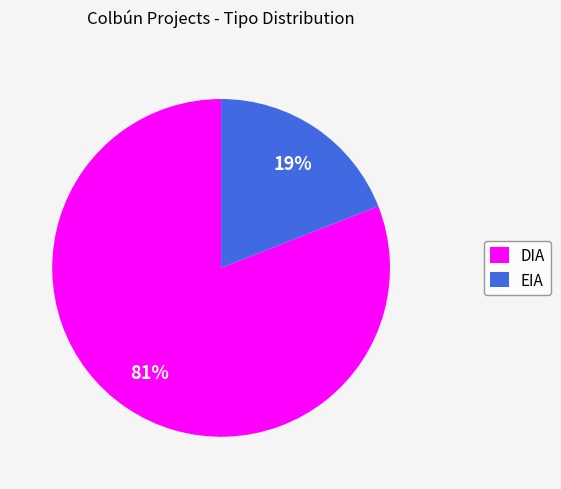

Combined, do DIA and EIA account for over 50%?

Yes